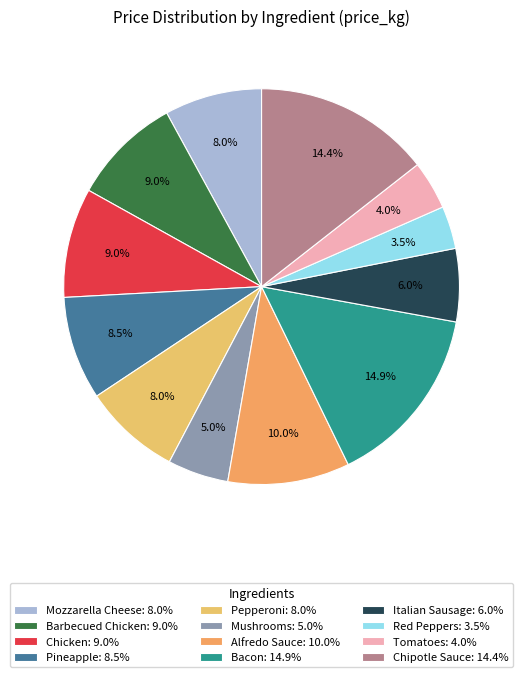

Is the sum of Bacon and Barbecued Chicken greater than half?

No